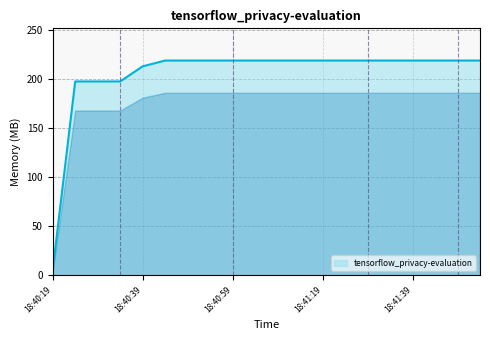

What is the sum of all values?

4088.7